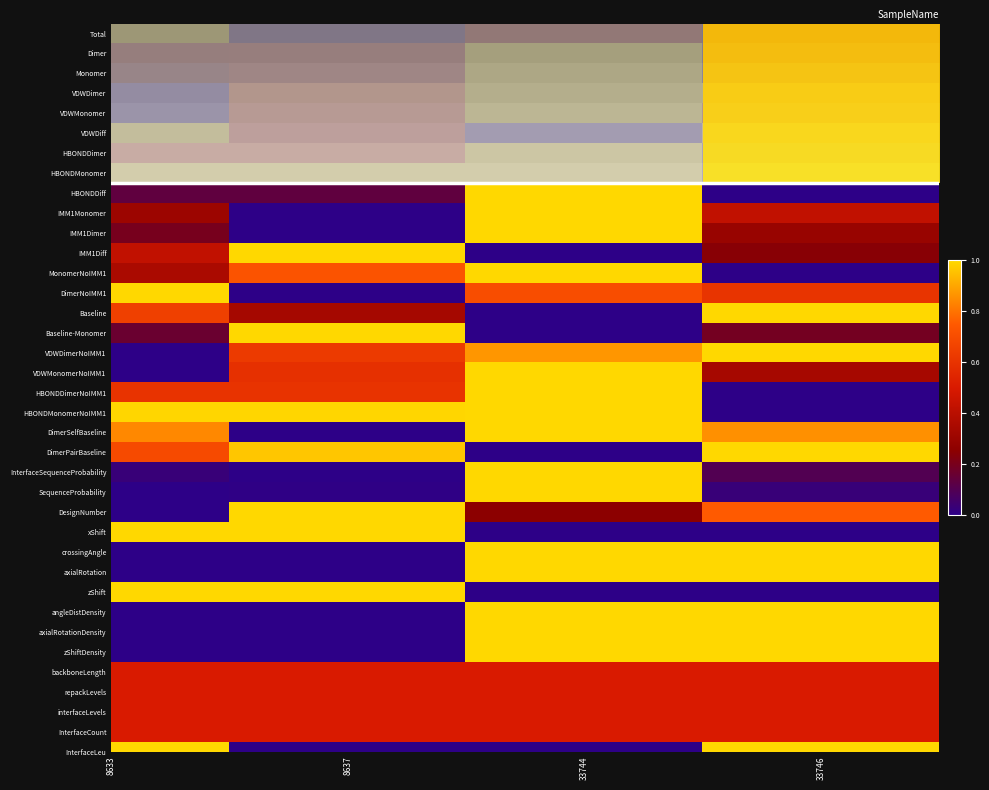

List the labels in order of SequenceProbability value, smallest first.

8633, 8637, 33746, 33744